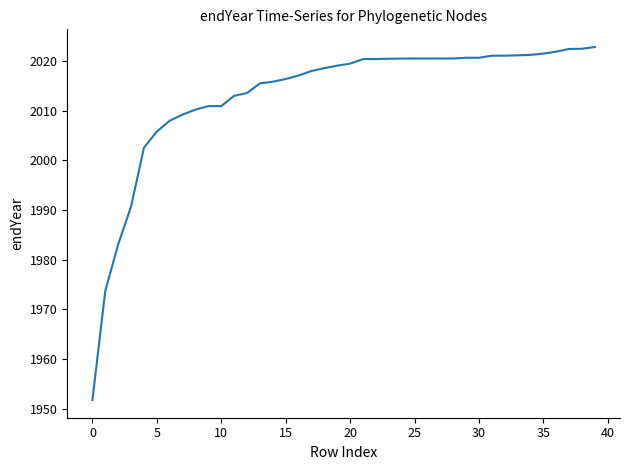

What is the smallest value displayed?

1951.7